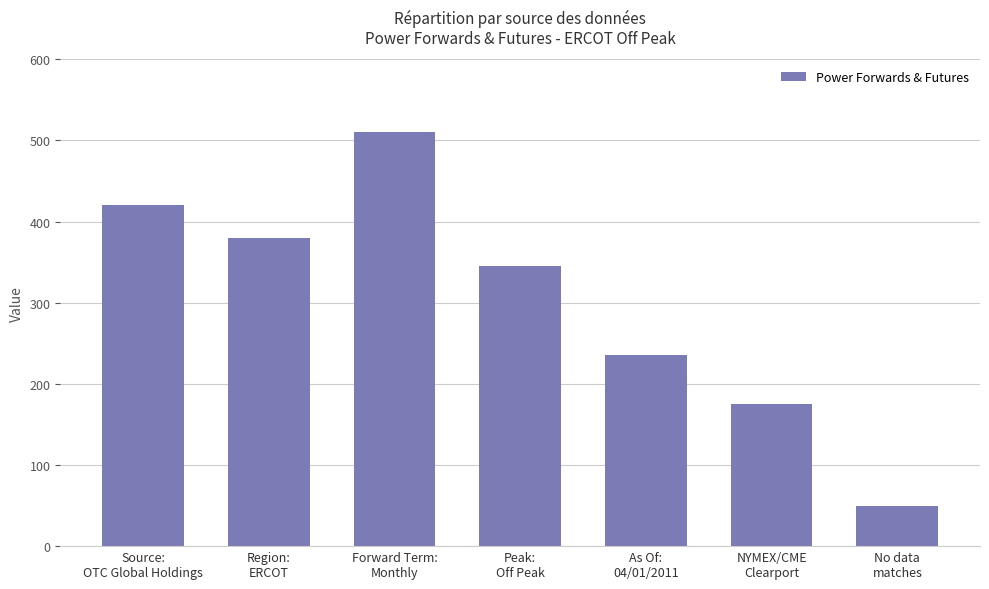

At which category does the chart reach its minimum across all series?

No data
matches